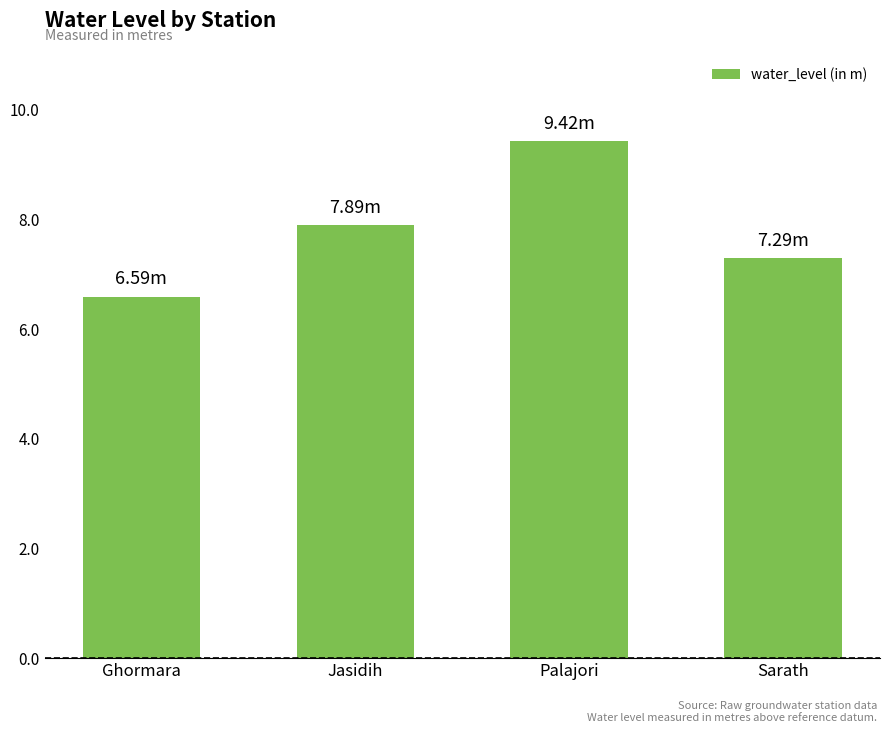

What is the difference between the second highest and second lowest values?

0.6